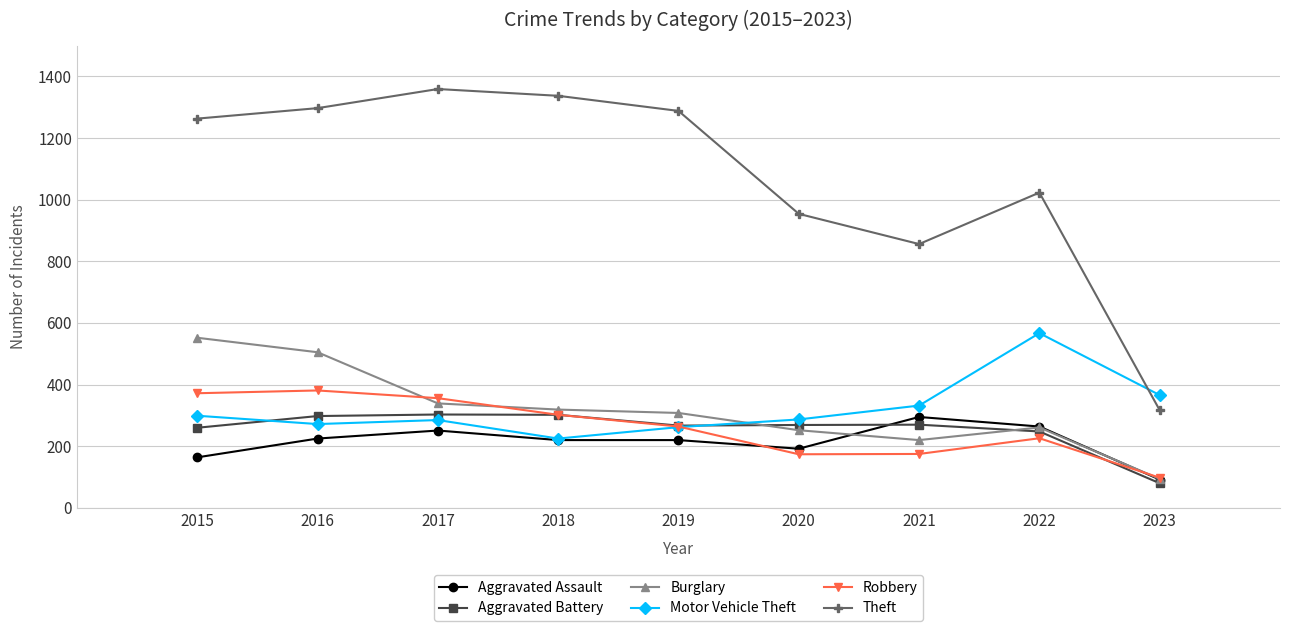

Is it true that Motor Vehicle Theft equals 285 at 2017?

True